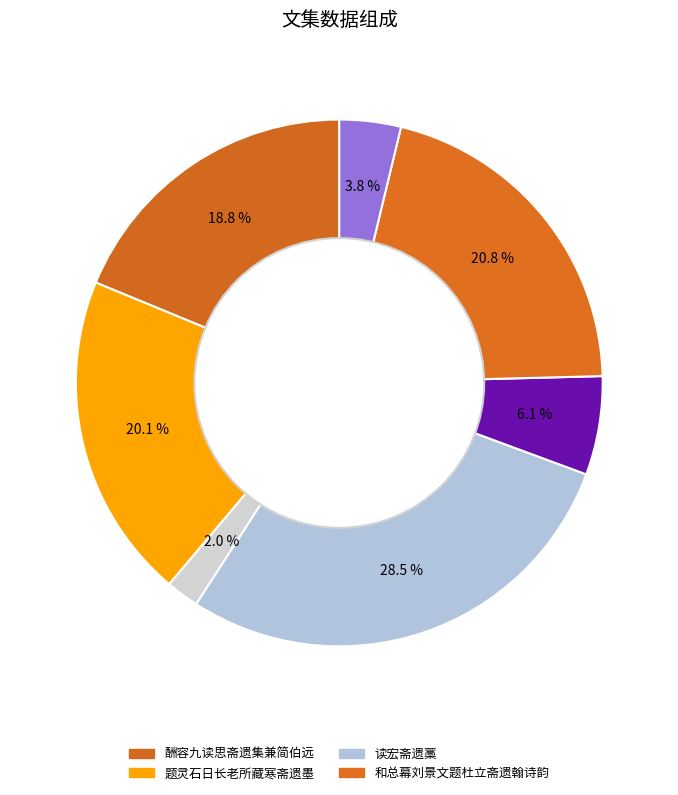

How many segments does this pie chart have?

7